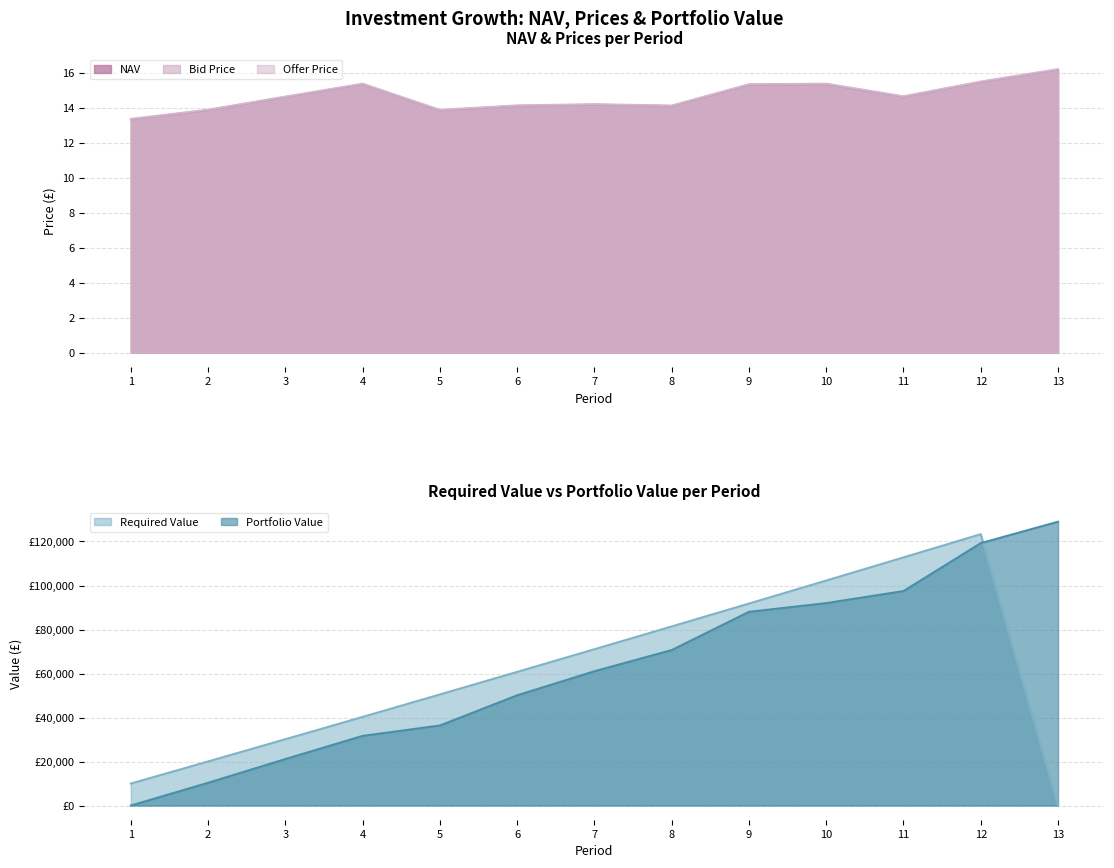

Reading left to right, extract all data points from this chart.

NAV: 1=13.4	2=13.9	3=14.6	4=15.4	5=13.9	6=14.1	7=14.2	8=14.1	9=15.3	10=15.4	11=14.6	12=15.5	13=16.2
Bid Price: 1=13.3	2=13.9	3=14.6	4=15.3	5=13.8	6=14.1	7=14.2	8=14.1	9=15.3	10=15.3	11=14.6	12=15.5	13=16.2
Offer Price: 1=13.4	2=13.9	3=14.7	4=15.4	5=13.9	6=14.2	7=14.2	8=14.1	9=15.4	10=15.4	11=14.7	12=15.5	13=16.2